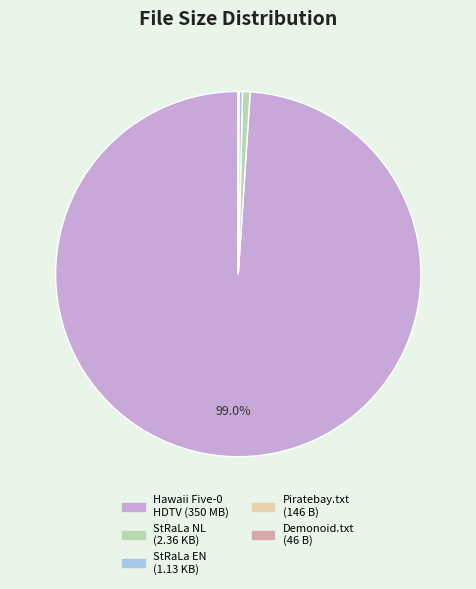

Is there any slice that represents more than half of the pie?

Yes